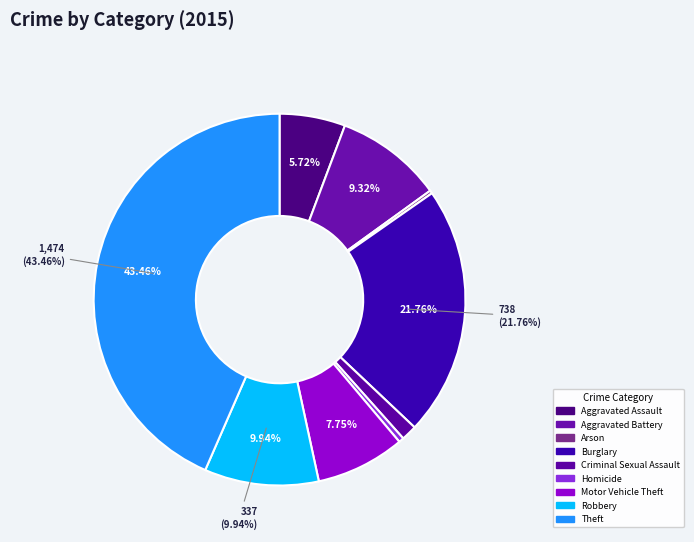

To the nearest percent, what is the difference between the Burglary and Theft slice percentages?

22%